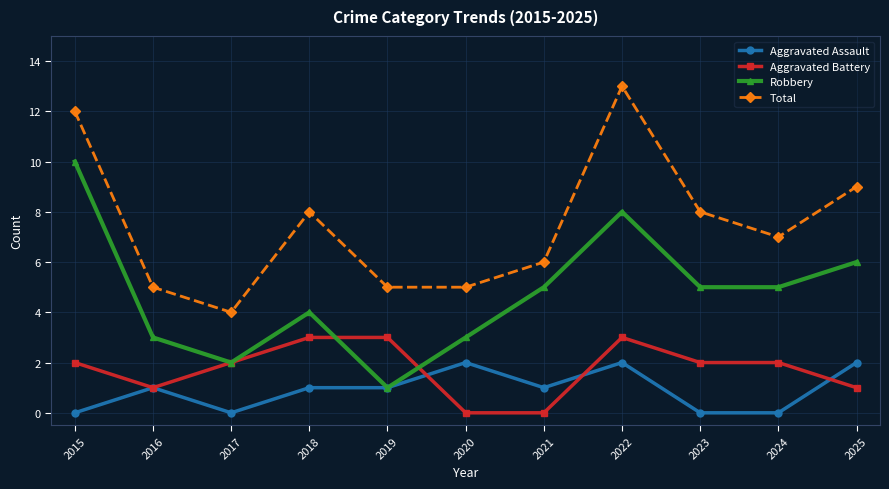

True or false: Aggravated Battery has a value of 2 at 2021.

False